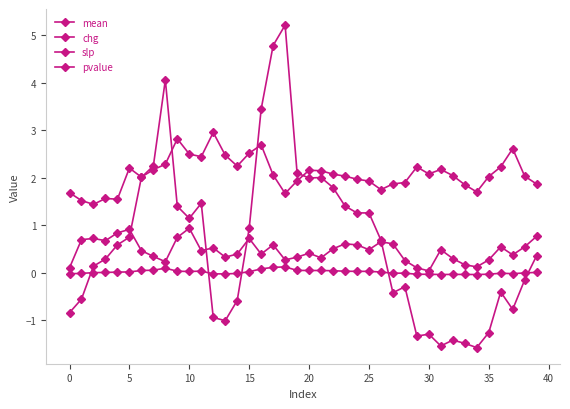

How many distinct data groups are displayed?

4